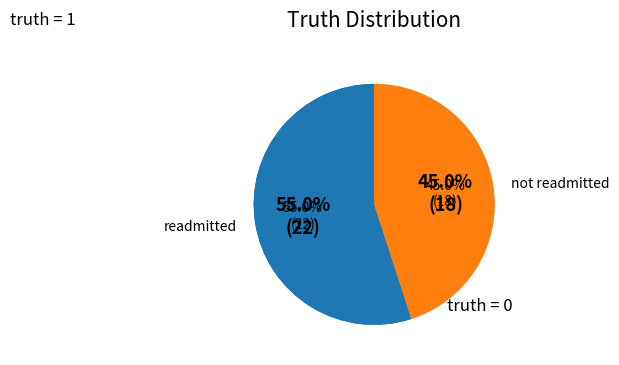

What is the change in value from truth_1 to truth_0?

-10